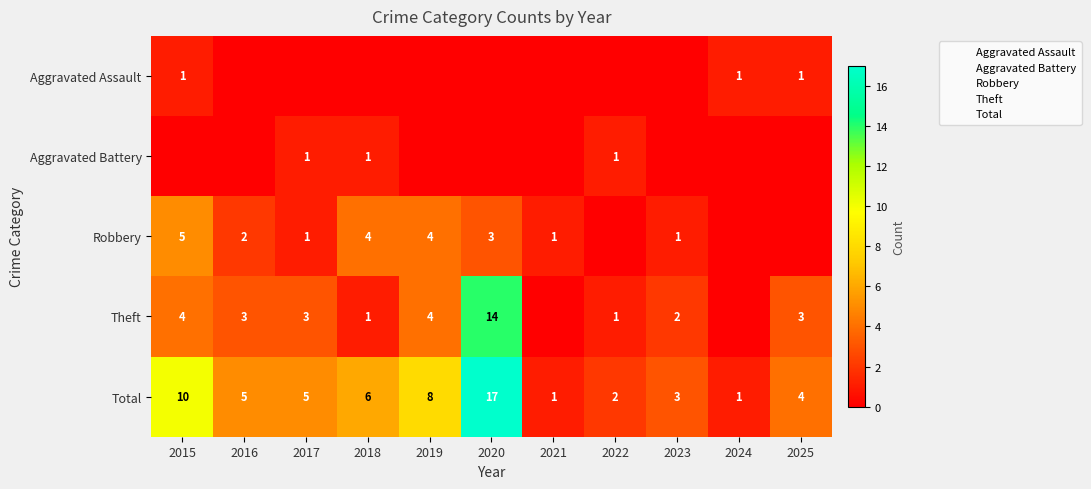

At which category is the sum across all series the highest?

2020